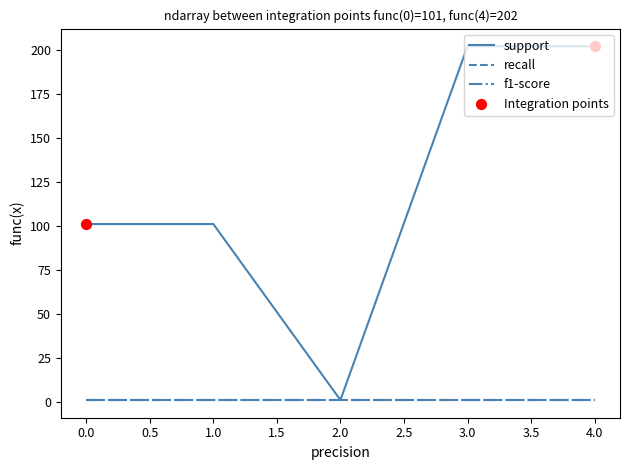

Is this an area chart (filled region under the line)?

No